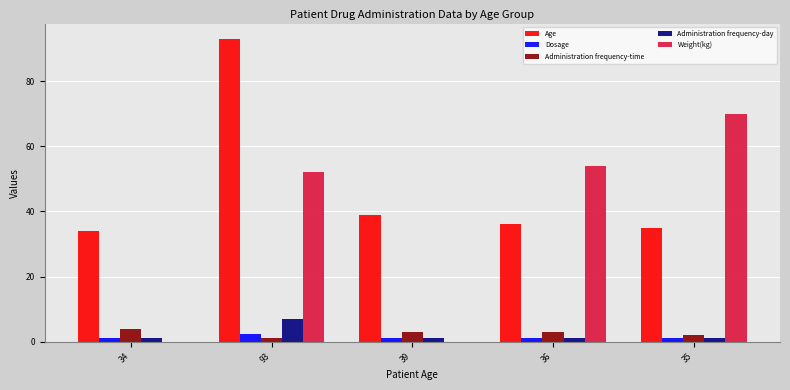

Is it true that Dosage equals 1.0 at 35?

True